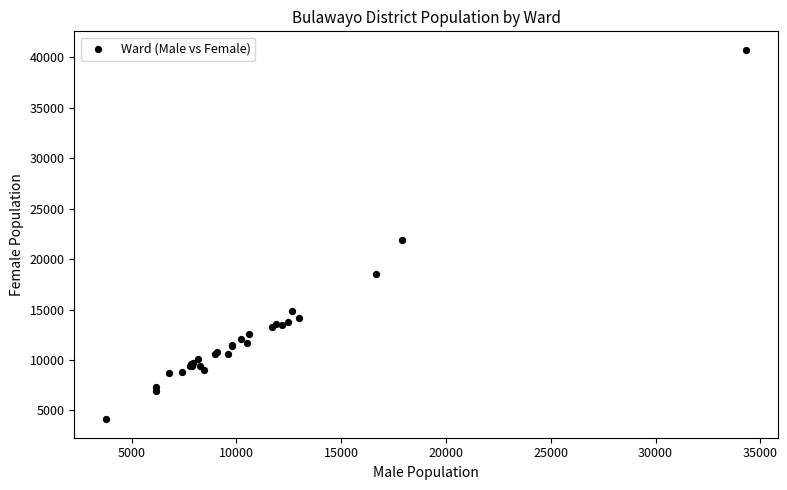

What Y value in the scatter plot is closest to 22442?

21881